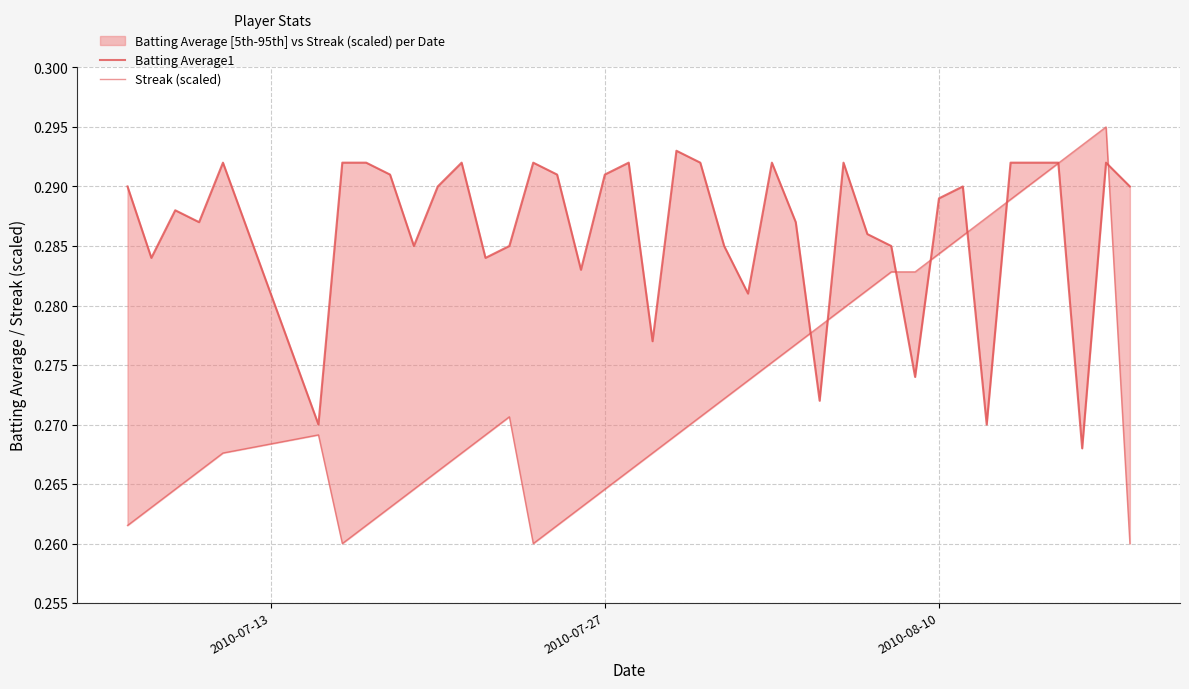

Is it true that Streak (scaled) equals 0.4 at 26?

False